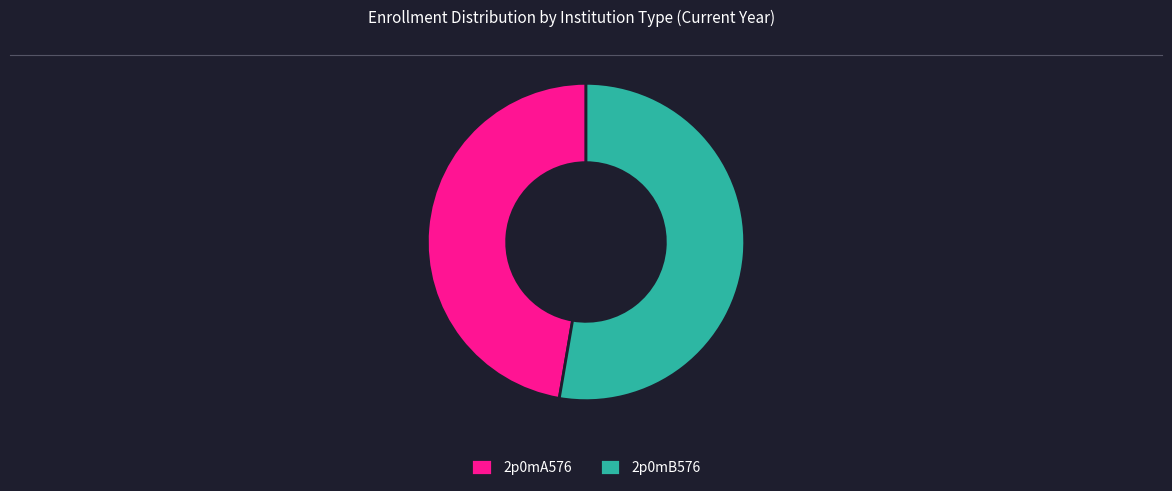

Which has a higher value, 2p0mB576 or 2p0mA576?

2p0mB576